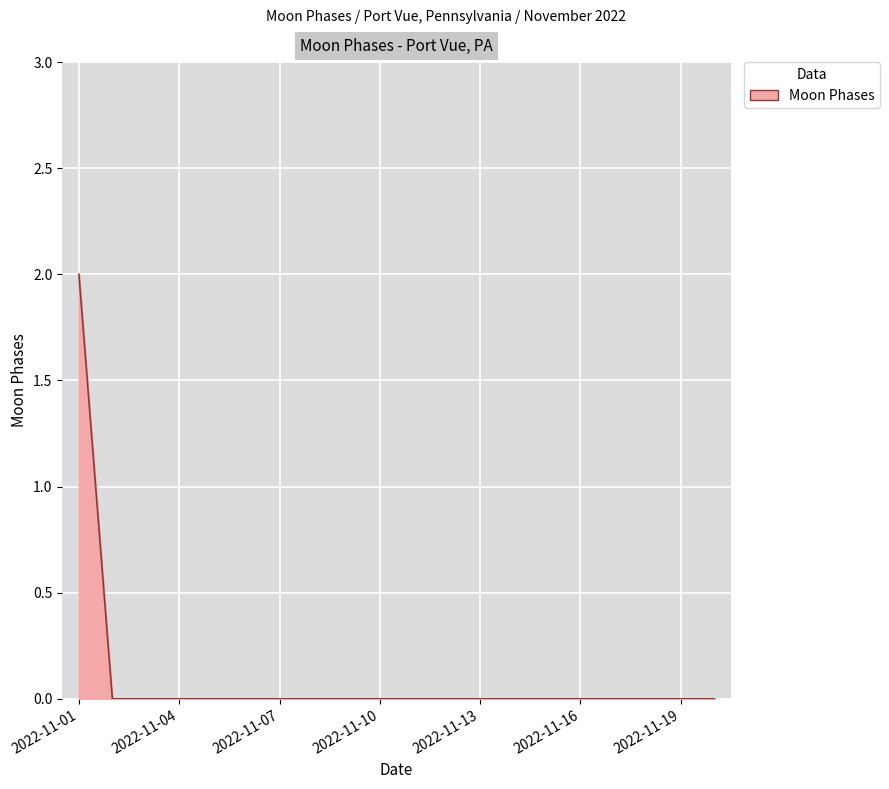

Count the values in the range 0 to 1.

19